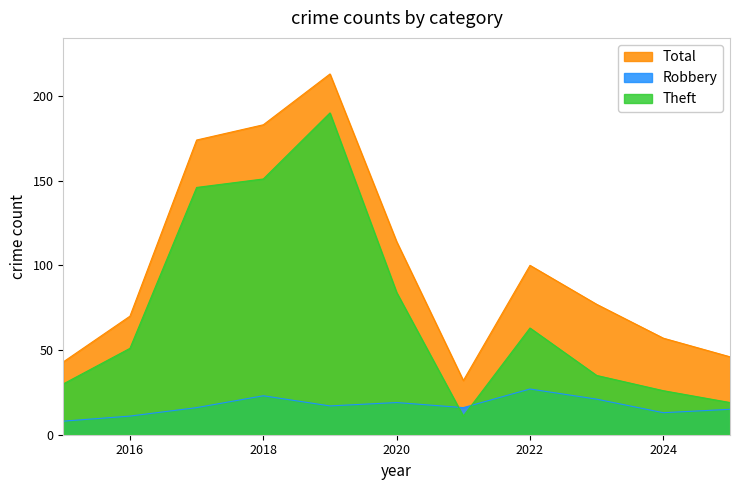

What value does the Total series have at 2024, to the nearest 50?

50